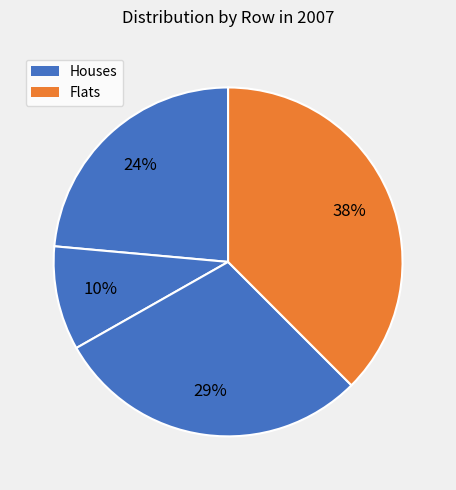

Rank the categories by value from highest to lowest.

3, 2, 0, 1